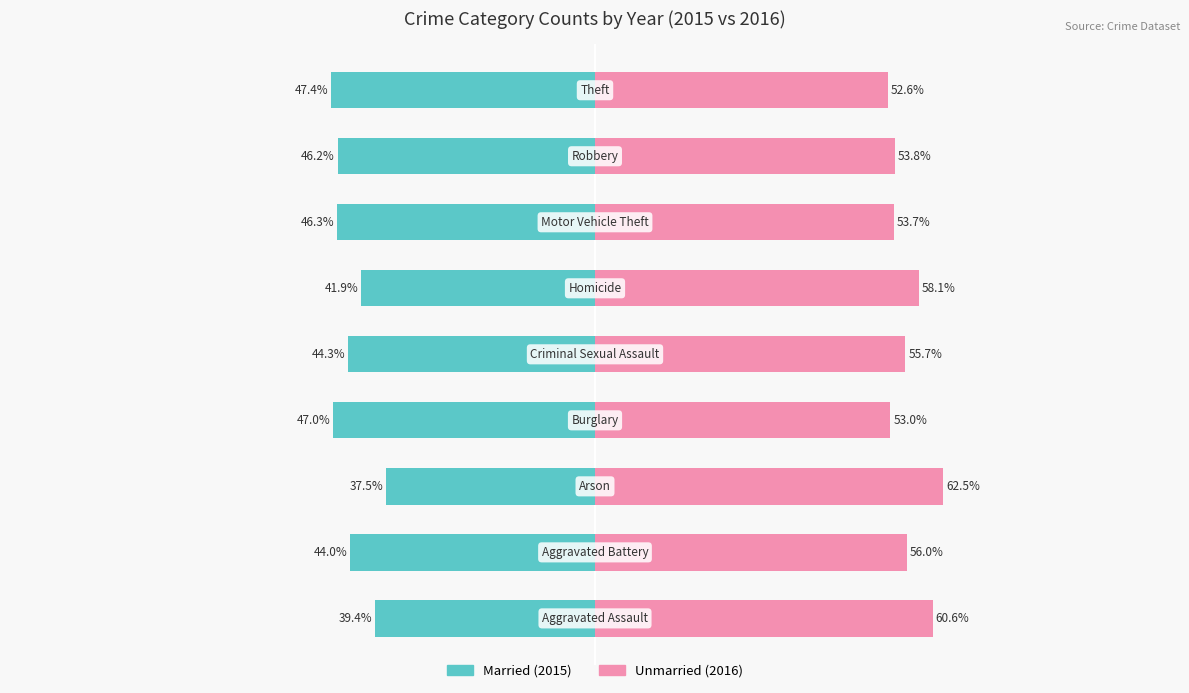

Reading left to right, transcribe all the data shown in this chart.

Married: -39.4	-44.0	-37.5	-47.0	-44.3	-41.9	-46.3	-46.2	-47.4
Unmarried: 60.6	56.0	62.5	53.0	55.7	58.1	53.7	53.8	52.6